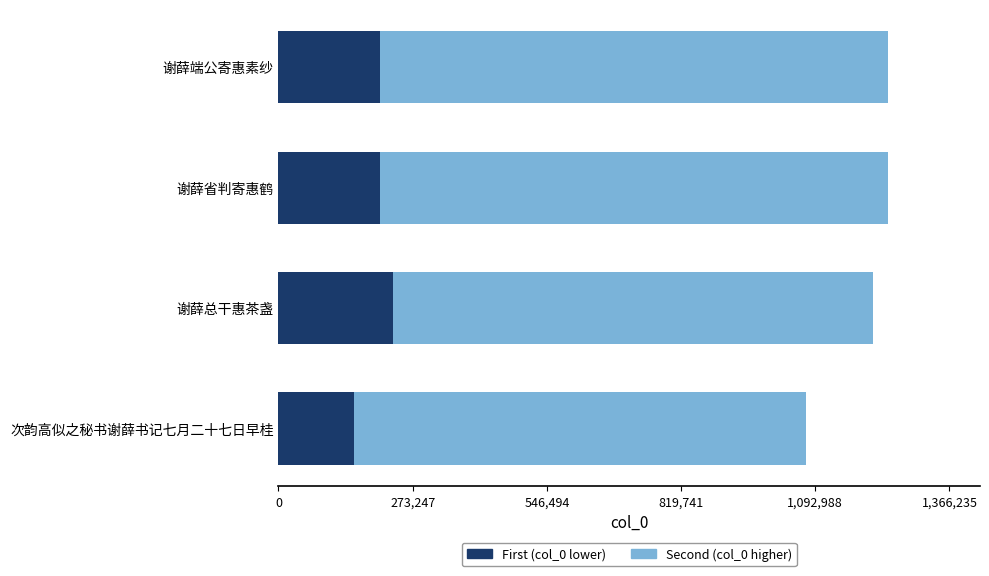

What is the total value across all series at 谢薛省判寄惠鹤?

1242028